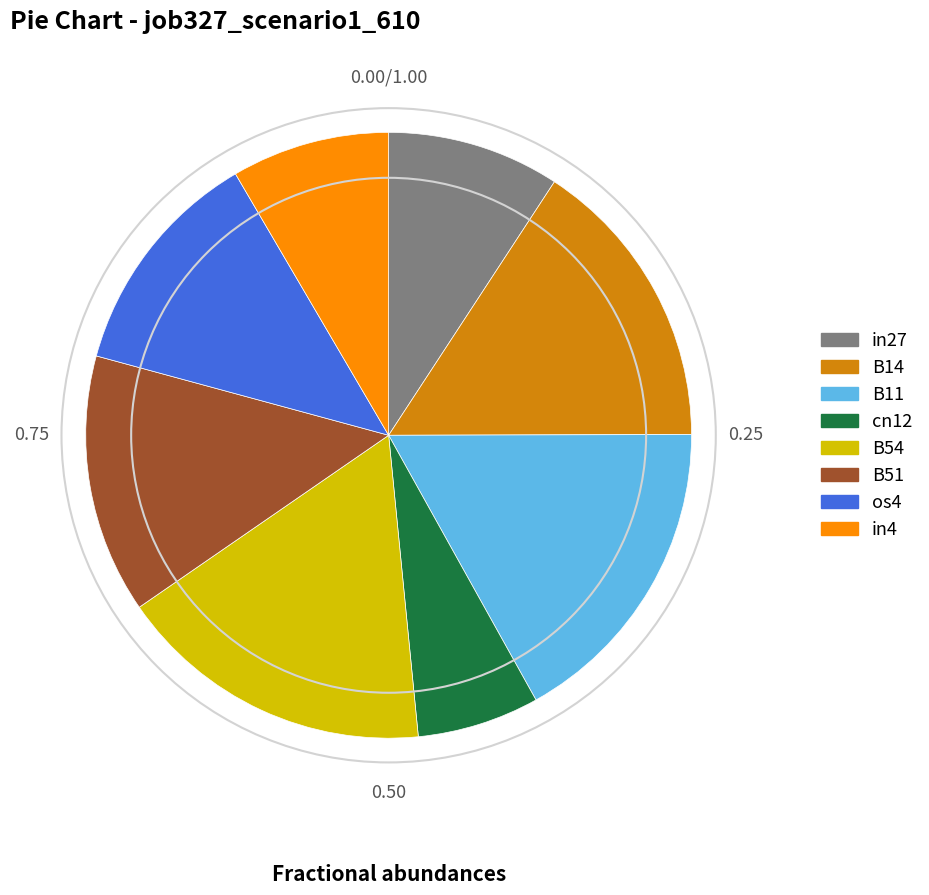

Does B54 account for over 50% of the chart?

No